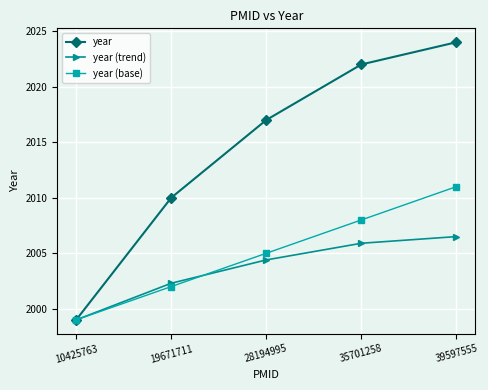

What is the lowest value of the year (trend) series?

1999.0